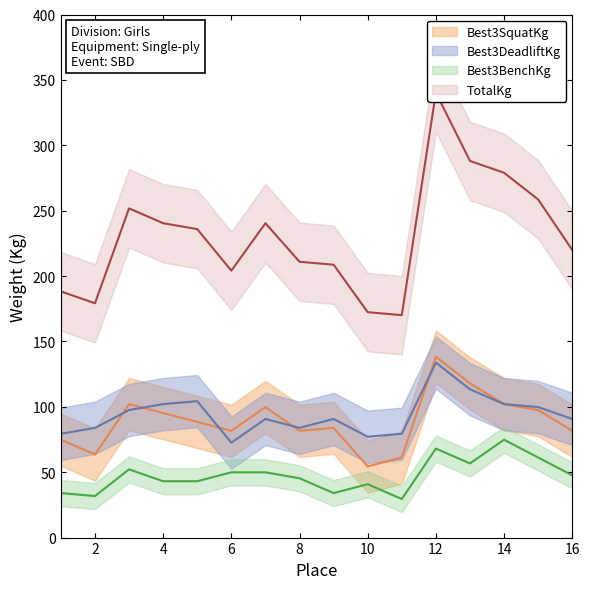

Reading left to right, extract all data points from this chart.

Best3SquatKg: 74.8	63.5	102.1	95.2	88.5	81.7	99.8	81.7	83.9	54.4	61.2	138.3	117.9	102.1	97.5	81.7
Best3BenchKg: 34.0	31.8	52.2	43.1	43.1	49.9	49.9	45.4	34.0	40.8	29.5	68.0	56.7	74.8	61.2	47.6
Best3DeadliftKg: 79.4	83.9	97.5	102.1	104.3	72.6	90.7	83.9	90.7	77.1	79.4	133.8	113.4	102.1	99.8	90.7
TotalKg: 188.2	179.2	251.7	240.4	235.9	204.1	240.4	210.9	208.7	172.4	170.1	340.2	288.0	279.0	258.6	220.0